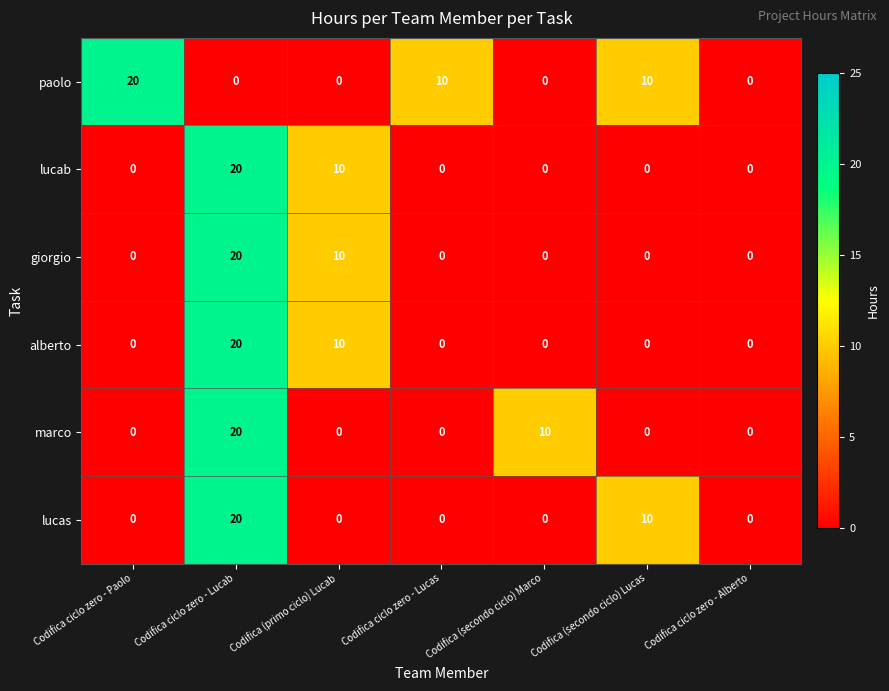

What is the spread (max minus min) of values at Codifica (secondo ciclo) Lucas?

10